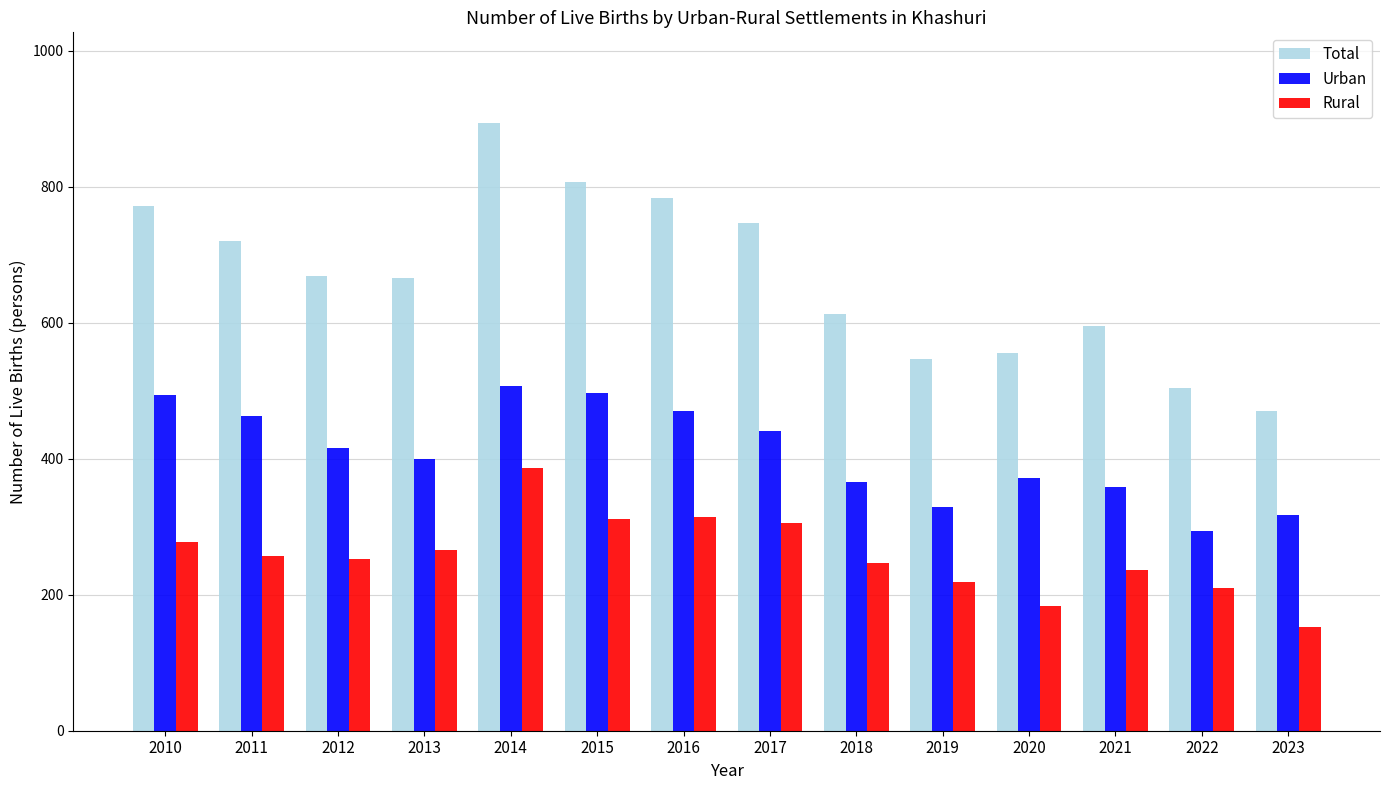

Where does the Total series first go above 669?

2010